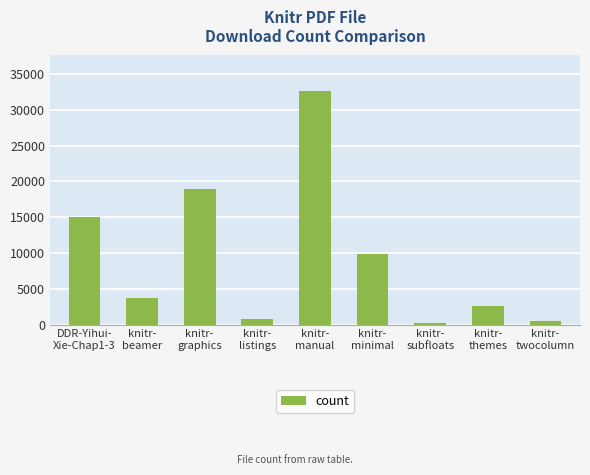

What is the sum of all values?

84088